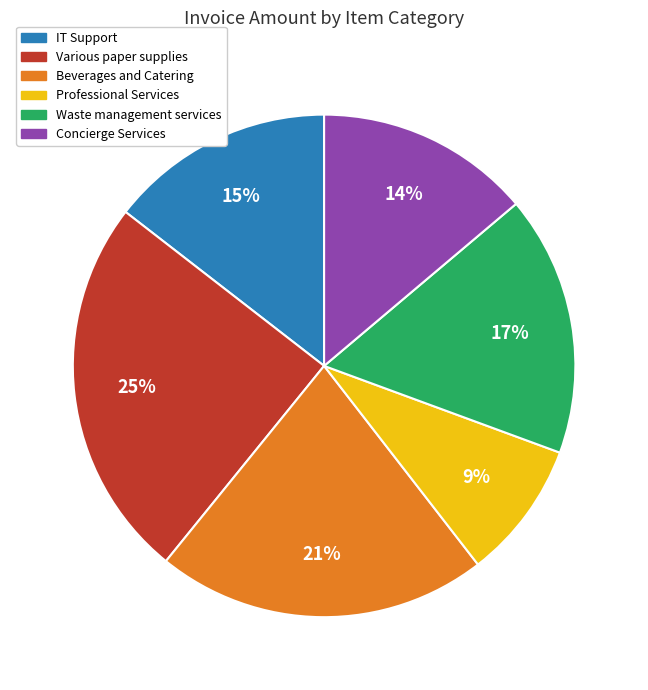

True or false: Beverages and Catering accounts for 27% of the total.

False